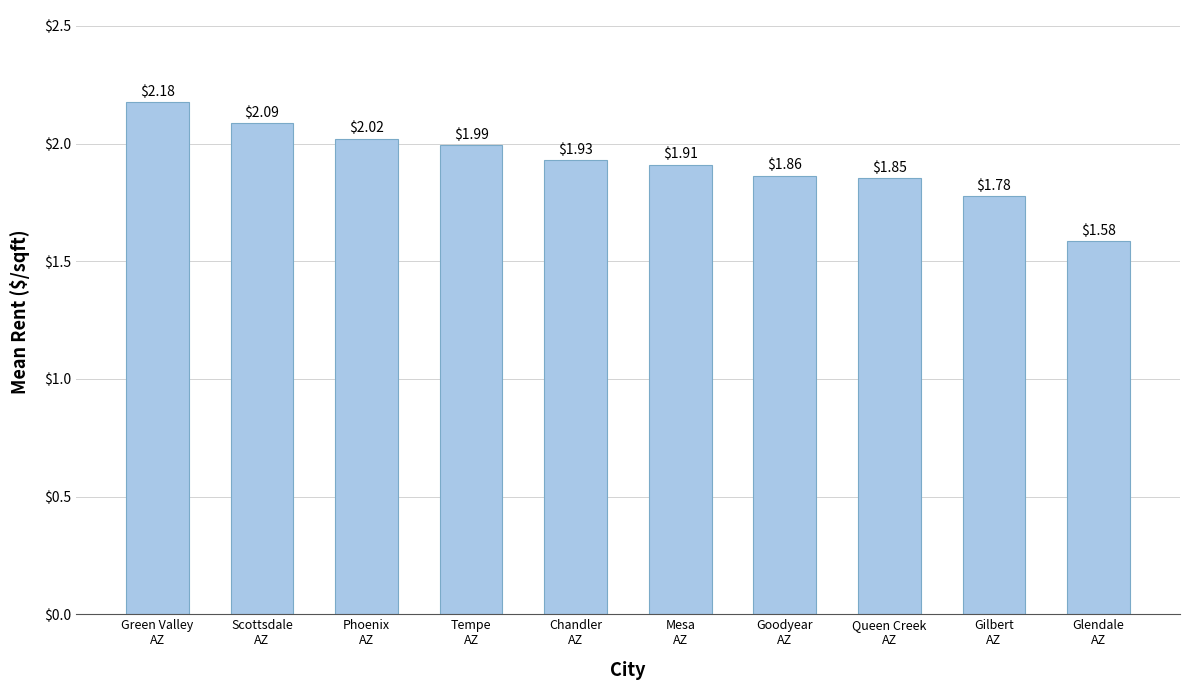

What position from the right is Chandler
AZ?

6